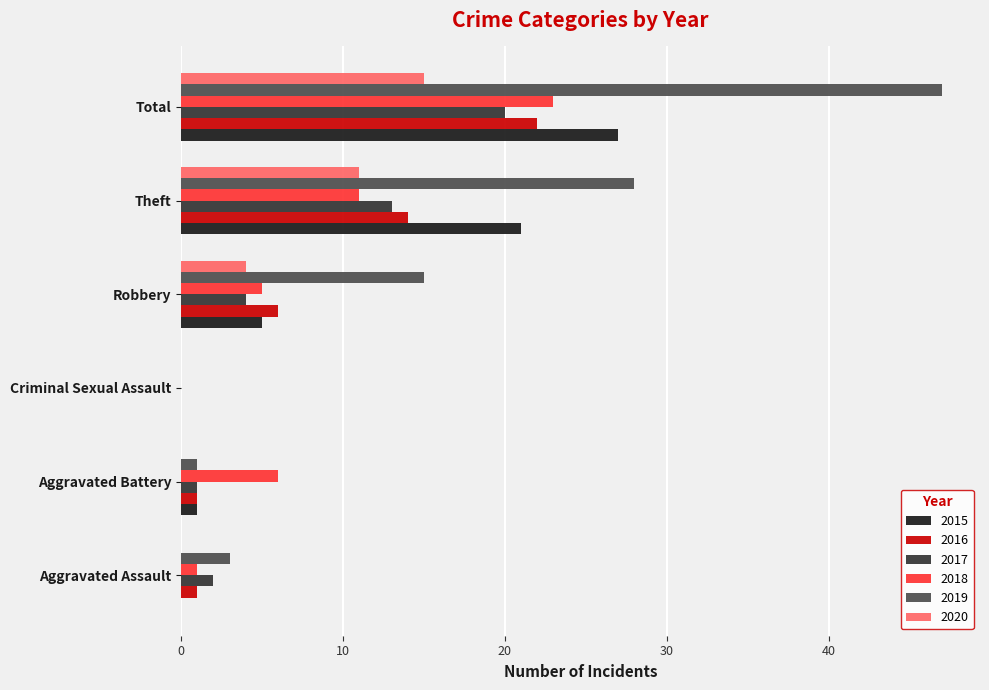

What is the total value across all series at Aggravated Battery?

10